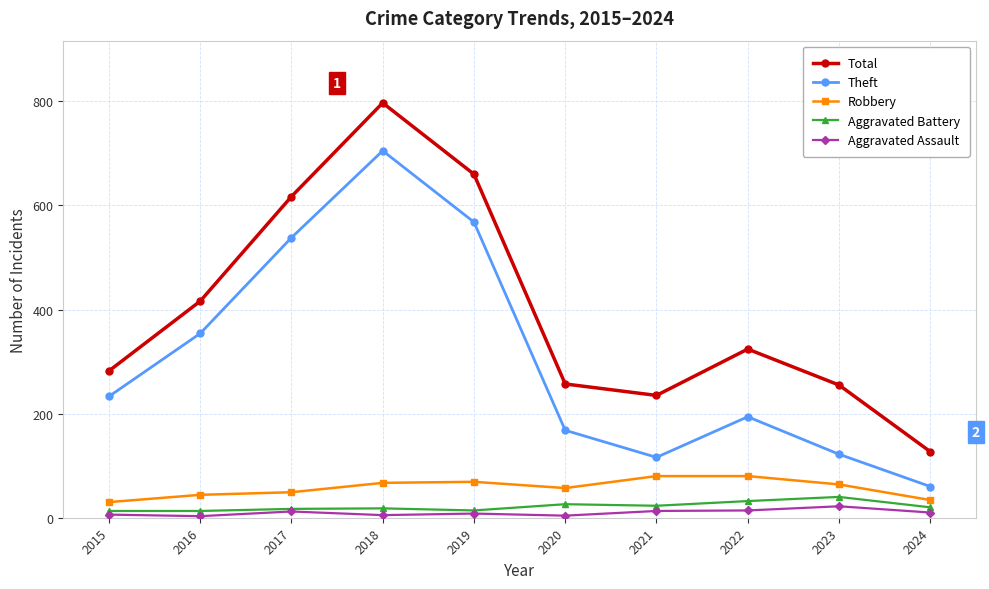

Which series has the largest total across all categories?

Total